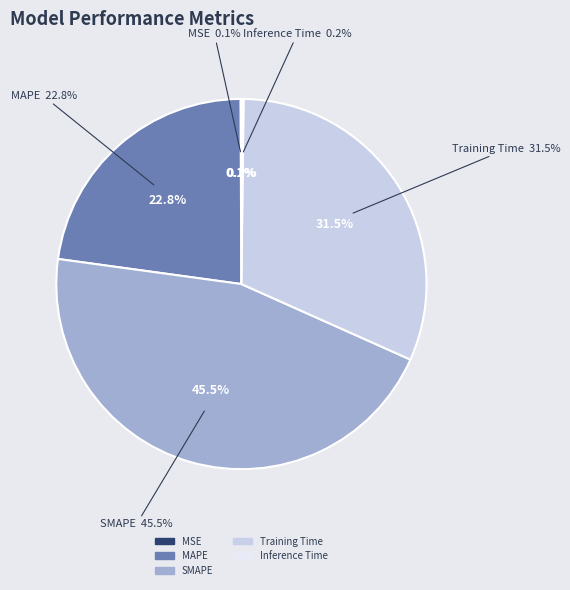

How many segments does this pie chart have?

5